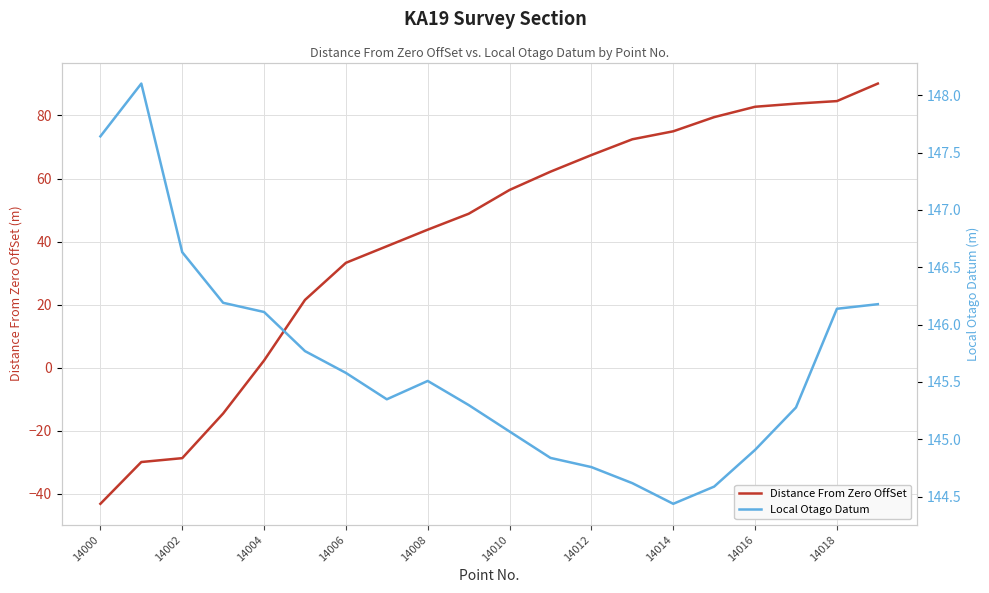

At which label does Distance From Zero OffSet reach its minimum?

14000